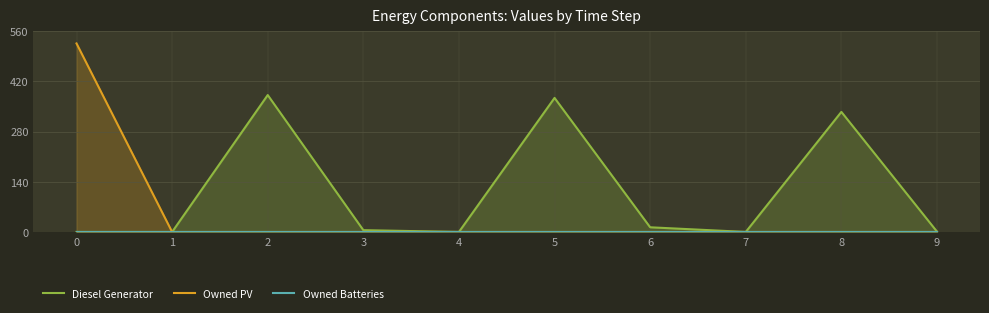

Reading right to left, transcribe all the data shown in this chart.

Diesel Generator: 1	335	0	13	374	0	5	382	0	0
Owned PV: 0	0	0	0	0	0	0	0	0	526
Owned Batteries: 0	0	0	0	0	0	0	0	0	0